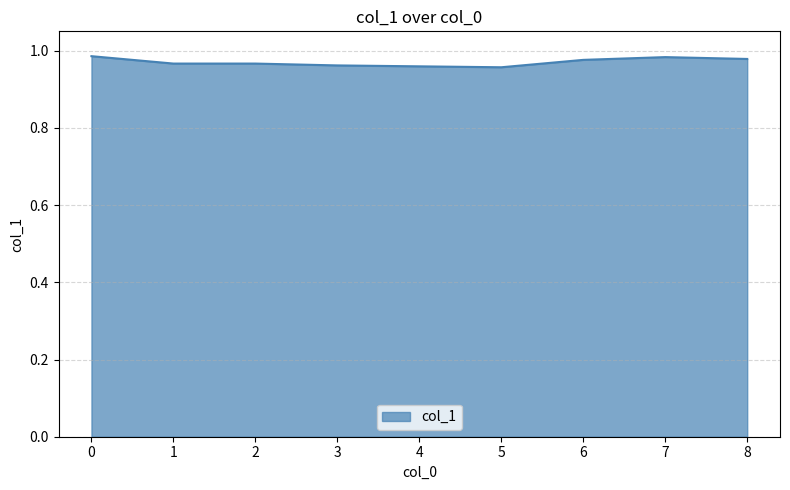

What is the sum of the values at 6 and 1?

1.9